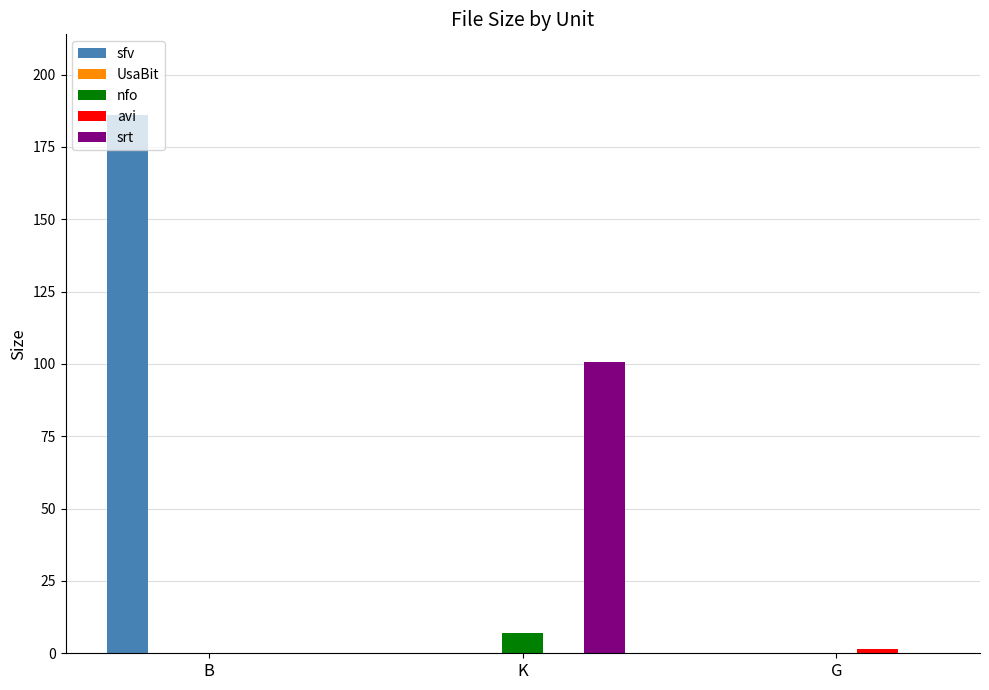

Between B and K, which series saw the biggest shift?

sfv